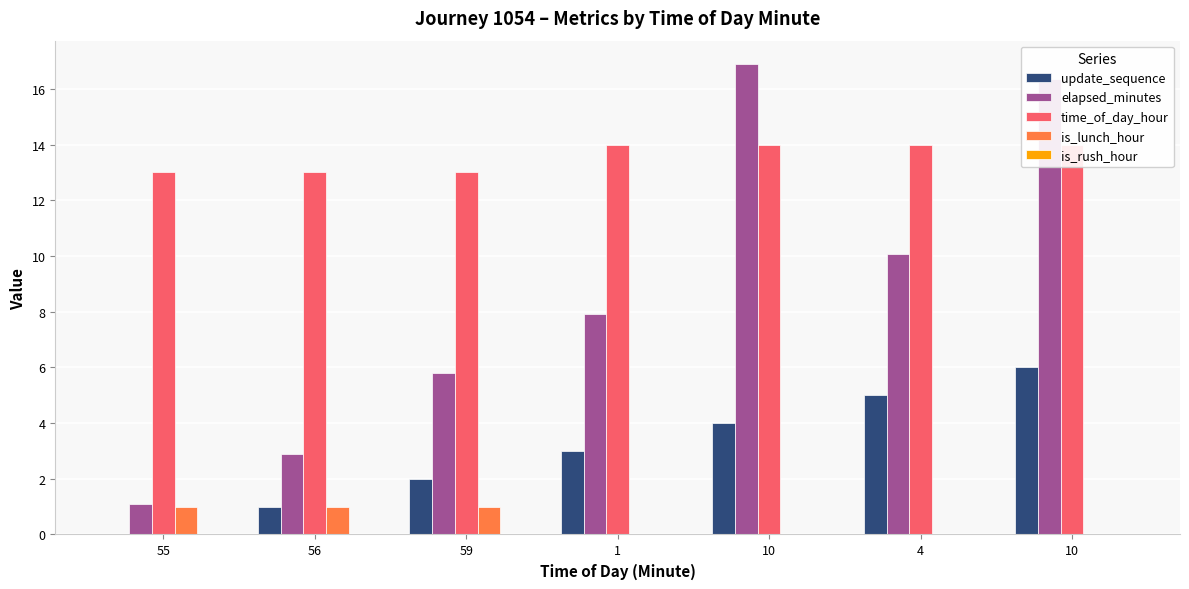

What is the difference between the maximum and minimum values in the is_lunch_hour series?

1.0